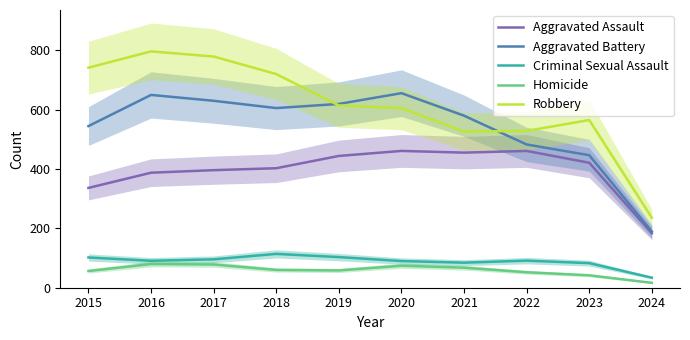

In Aggravated Assault, how many points are lower than both neighbors (excluding endpoints)?

1